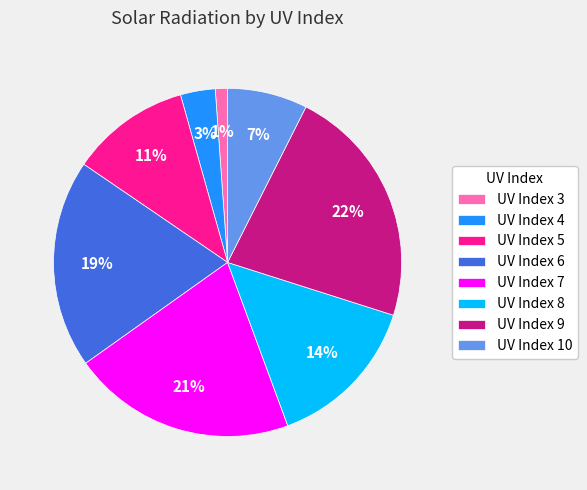

Count the number of slices in the pie.

8